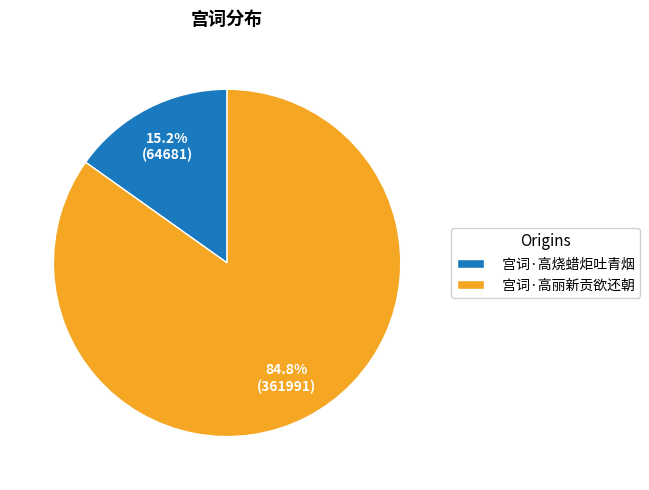

Is it true that 宫词·高丽新贡欲还朝 is 93% of the pie?

False